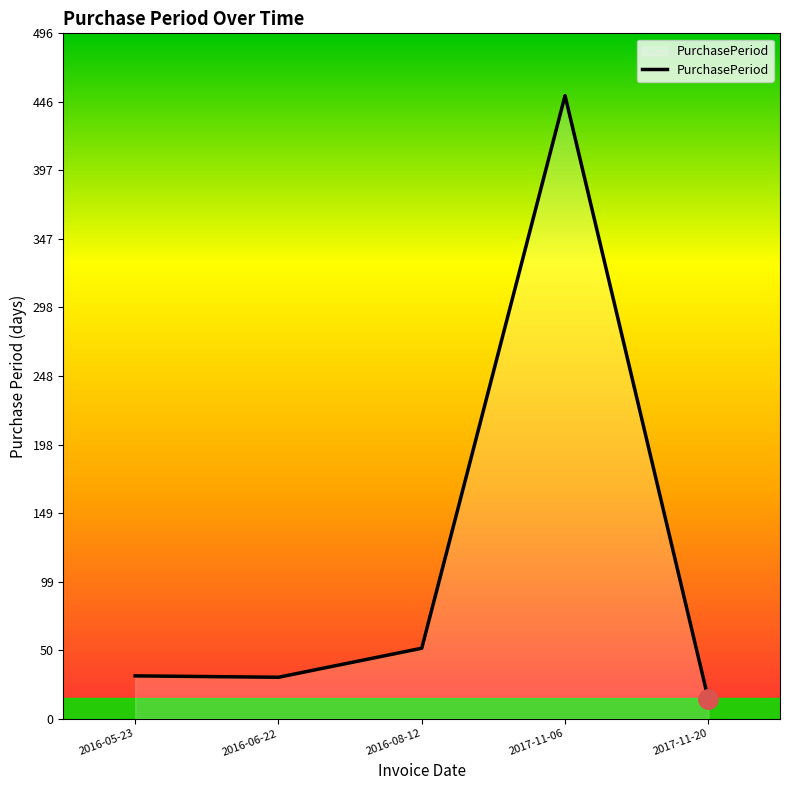

What is the difference between the maximum and minimum values?

437